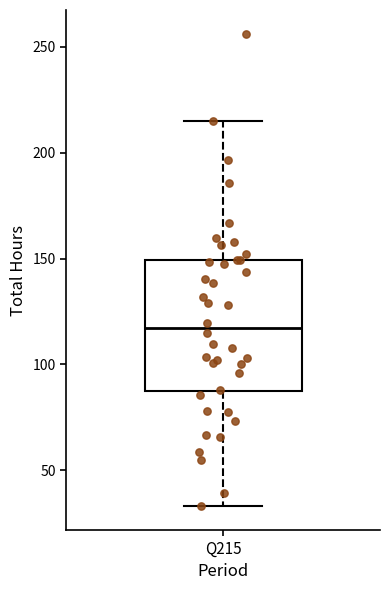

Transcribe this box plot: give where the median line is, the range the box spans, and where the two whiskers end, as read against the y-axis. The values are not printed on the chart, so give them approximately, as read against the axis.

median 115, box 85 to 150, whiskers 35 to 215